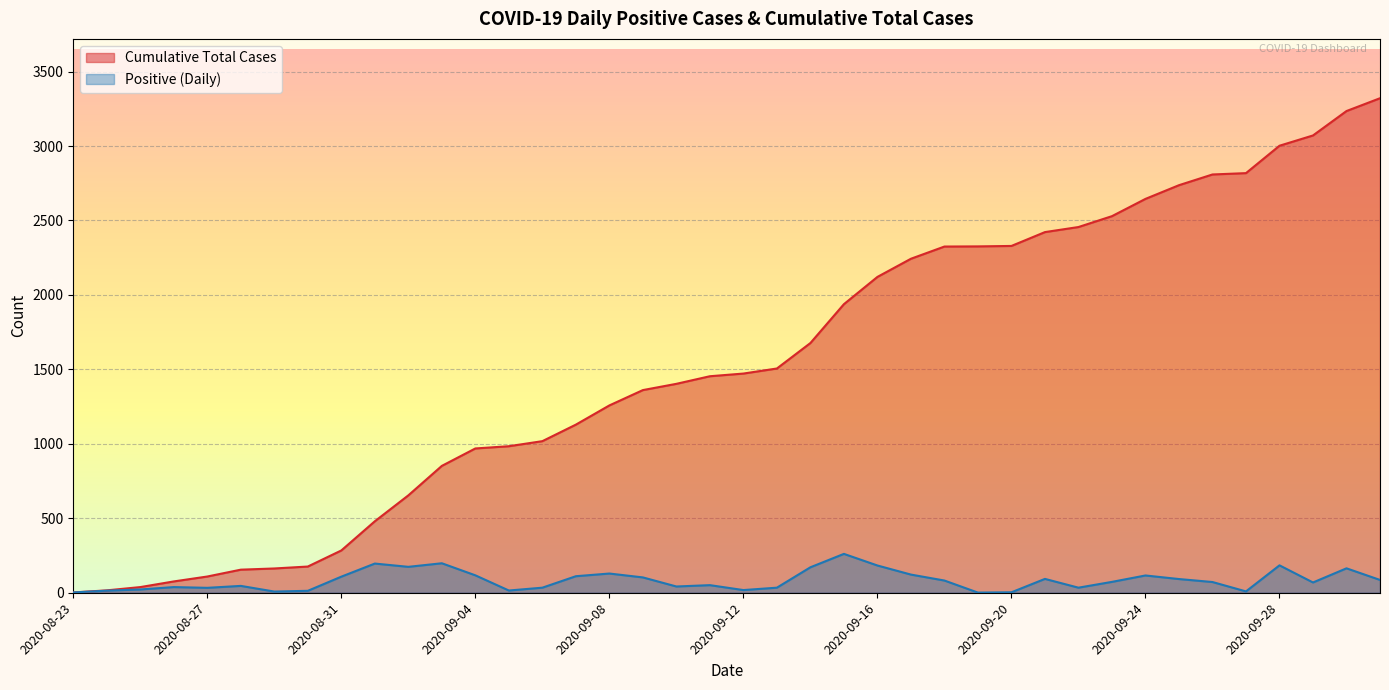

Reading left to right, extract all data points from this chart.

Cumulative Total Cases: 2020-08-23=2	2020-08-24=16	2020-08-25=38	2020-08-26=76	2020-08-27=109	2020-08-28=155	2020-08-29=163	2020-08-30=176	2020-08-31=284	2020-09-01=480	2020-09-02=654	2020-09-03=852	2020-09-04=969	2020-09-05=984	2020-09-06=1018	2020-09-07=1129	2020-09-08=1258	2020-09-09=1361	2020-09-10=1403	2020-09-11=1454	2020-09-12=1472	2020-09-13=1506	2020-09-14=1677	2020-09-15=1938	2020-09-16=2121	2020-09-17=2243	2020-09-18=2325	2020-09-19=2326	2020-09-20=2329	2020-09-21=2422	2020-09-22=2456	2020-09-23=2529	2020-09-24=2645	2020-09-25=2737	2020-09-26=2809	2020-09-27=2818	2020-09-28=3002	2020-09-29=3071	2020-09-30=3235	2020-10-01=3321
Positive: 2020-08-23=2	2020-08-24=14	2020-08-25=22	2020-08-26=38	2020-08-27=33	2020-08-28=46	2020-08-29=8	2020-08-30=13	2020-08-31=108	2020-09-01=196	2020-09-02=174	2020-09-03=198	2020-09-04=117	2020-09-05=15	2020-09-06=34	2020-09-07=111	2020-09-08=129	2020-09-09=103	2020-09-10=42	2020-09-11=51	2020-09-12=18	2020-09-13=34	2020-09-14=171	2020-09-15=261	2020-09-16=183	2020-09-17=122	2020-09-18=82	2020-09-19=1	2020-09-20=3	2020-09-21=93	2020-09-22=34	2020-09-23=73	2020-09-24=116	2020-09-25=92	2020-09-26=72	2020-09-27=9	2020-09-28=184	2020-09-29=69	2020-09-30=164	2020-10-01=86